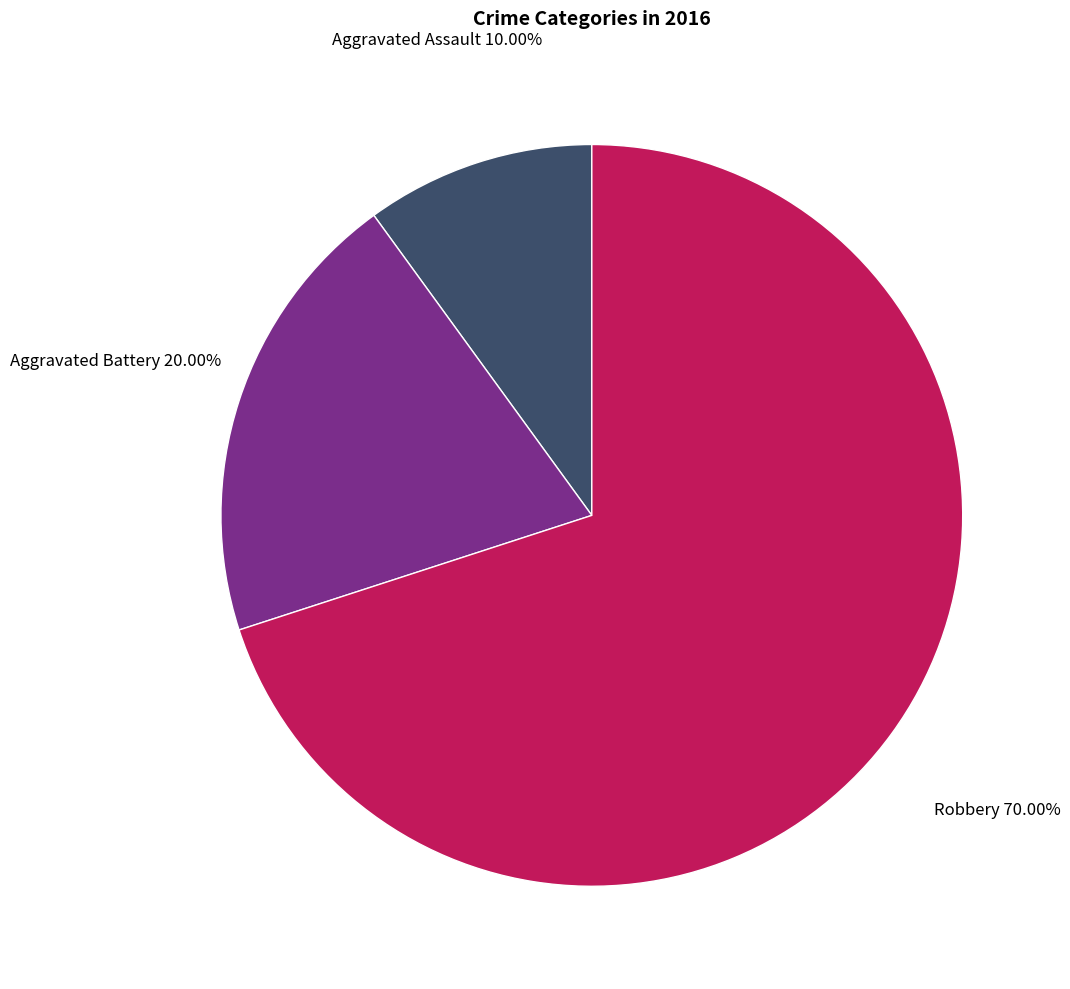

Is there a majority slice in this chart?

Yes